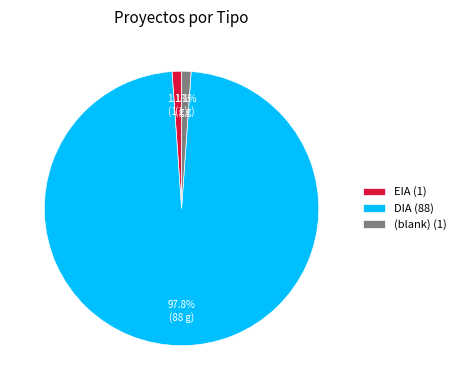

Which category has the biggest portion of the pie?

DIA (88)